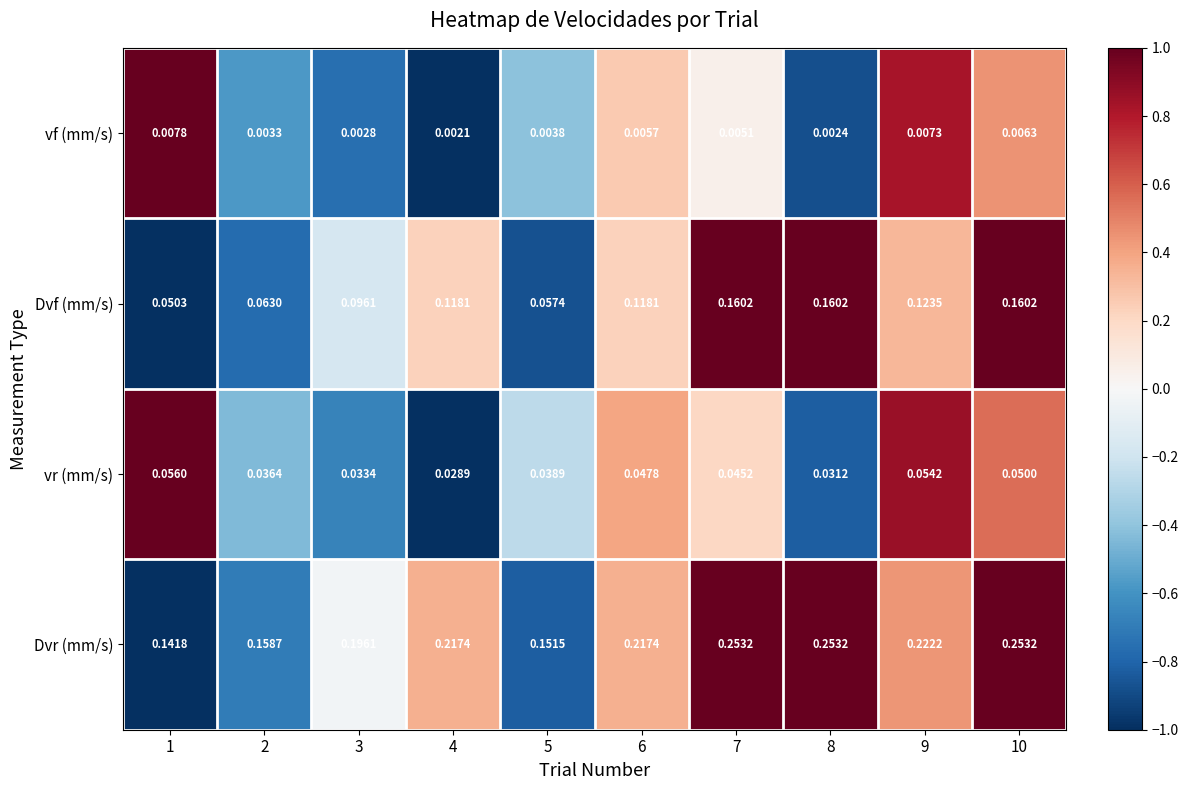

List the series in order of their overall mean, highest first.

Dvr (mm/s), Dvf (mm/s), vr (mm/s), vf (mm/s)